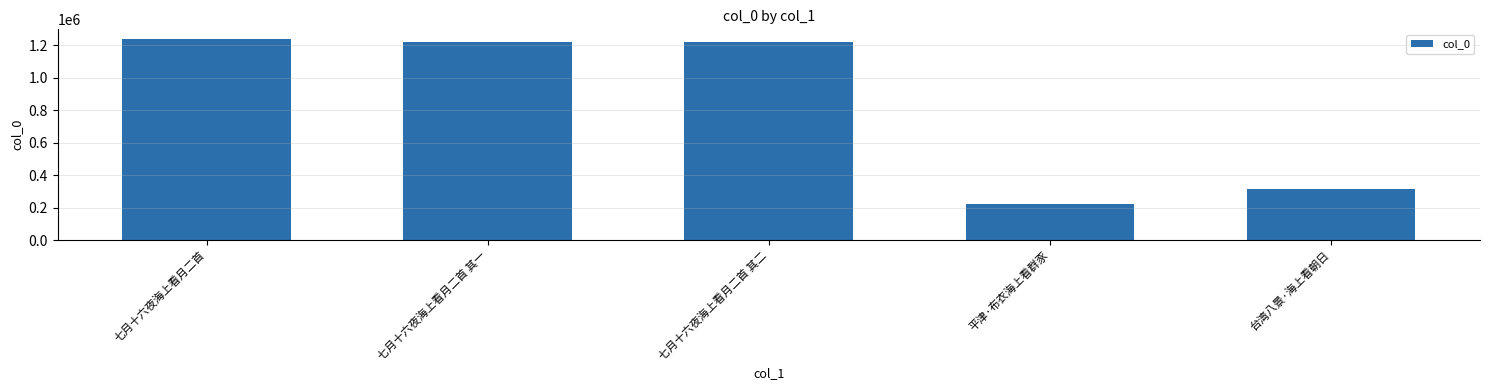

At which category does the chart reach its minimum across all series?

平津·布衣海上看群豕